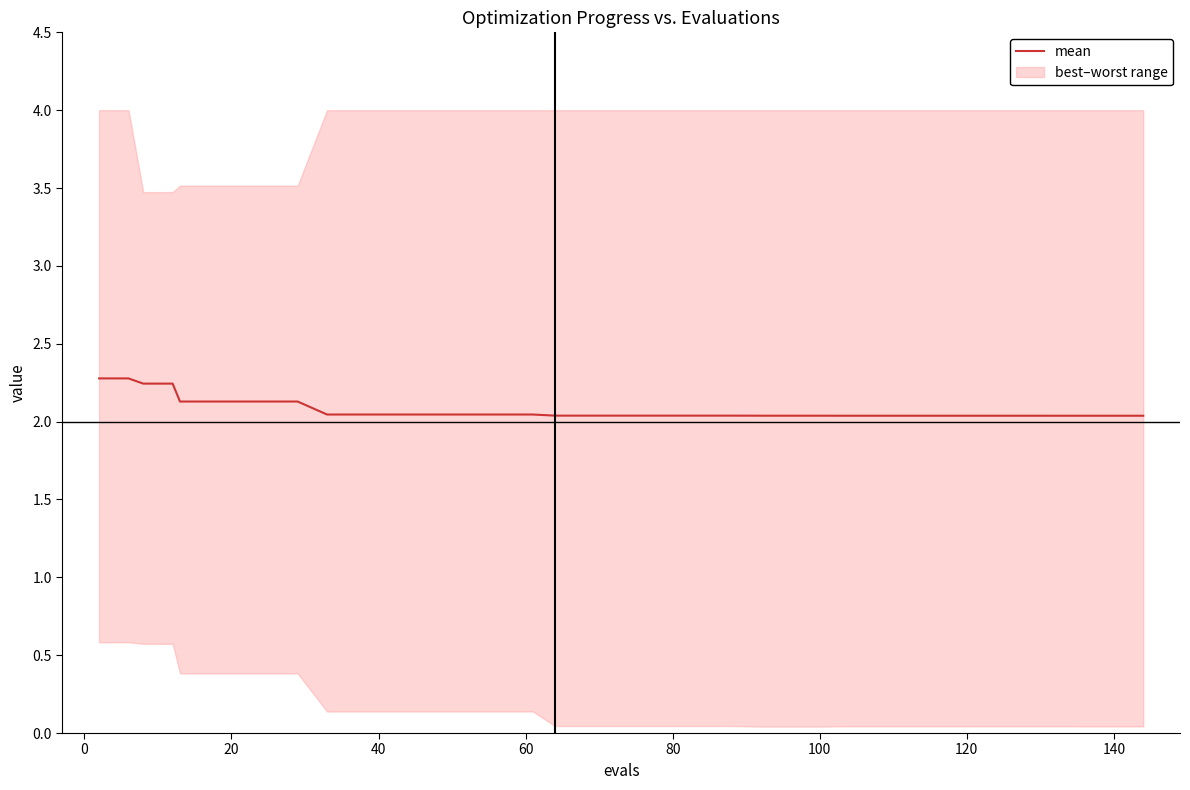

What is the value of the 4th point from the left?

2.2